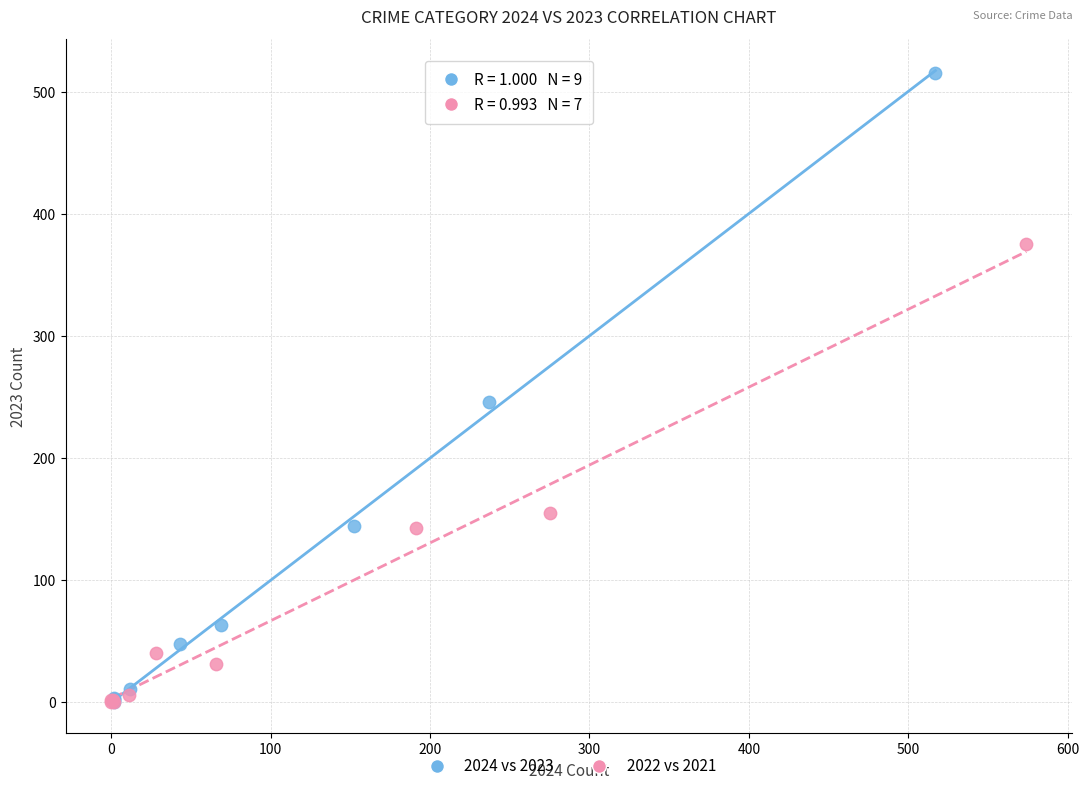

Which series has the widest spread of Y values?

2024 vs 2023